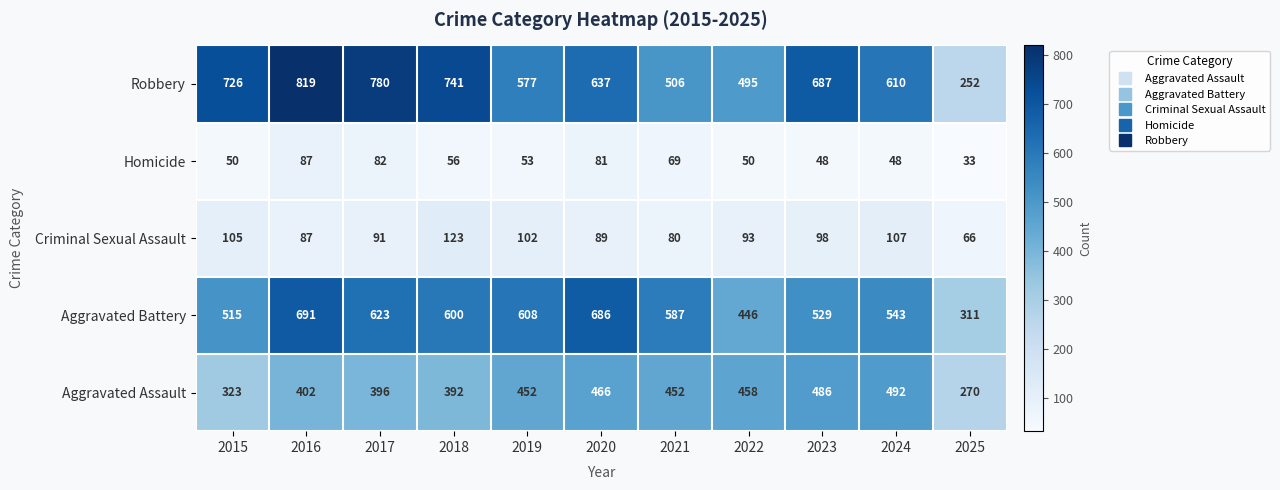

What is the average value of the Homicide series?

60